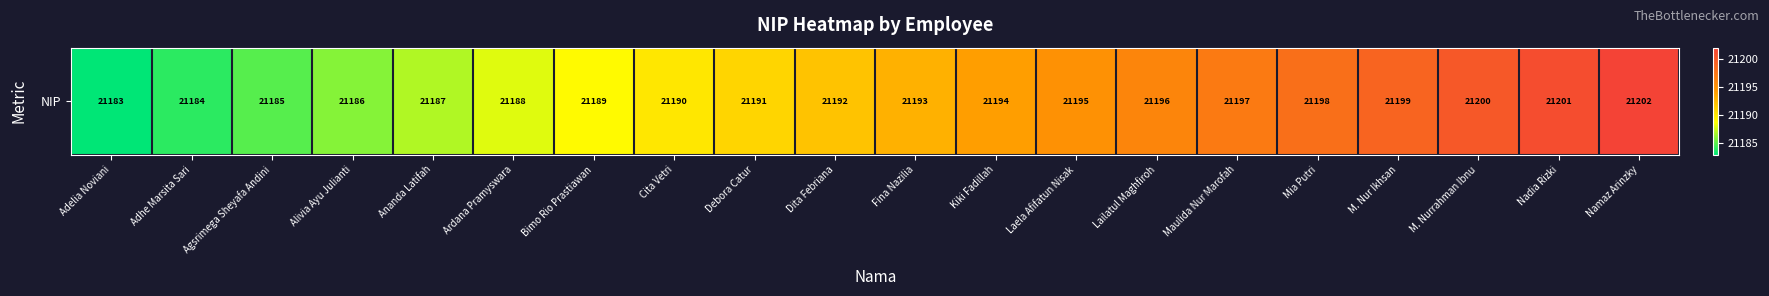

Approximately how many times larger is the value at Lailatul Maghfiroh compared to Adelia Noviani?

1.0